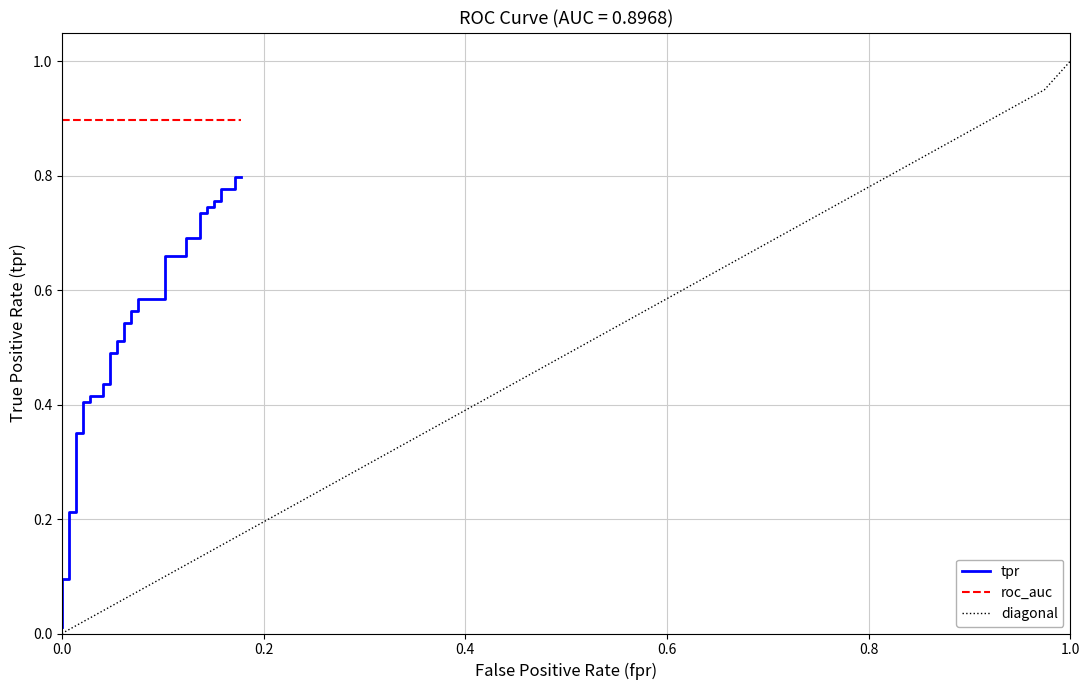

True or false: roc_auc has a value of 0.3 at 32.

False